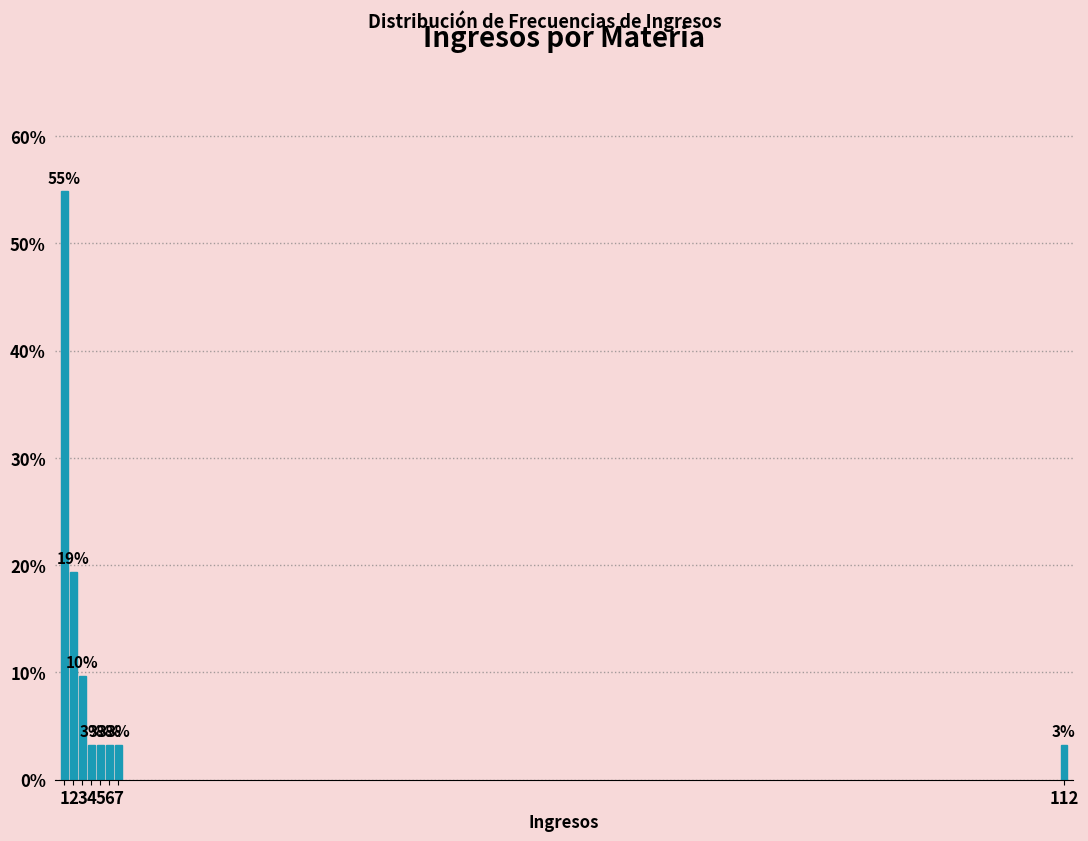

How many bars are there in total?

8